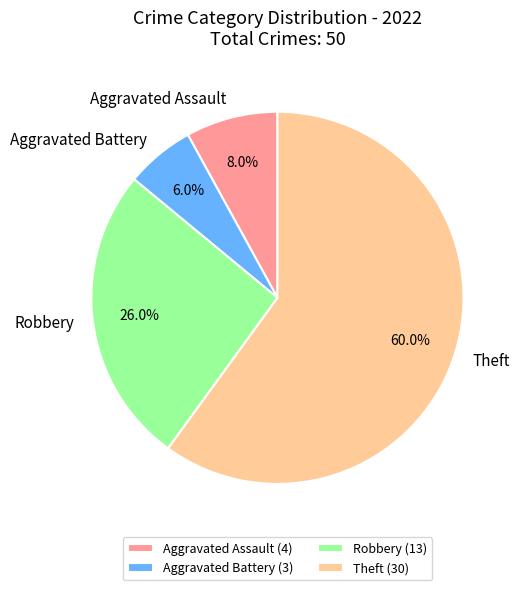

To the nearest percent, what percentage of the pie is Aggravated Battery?

6%